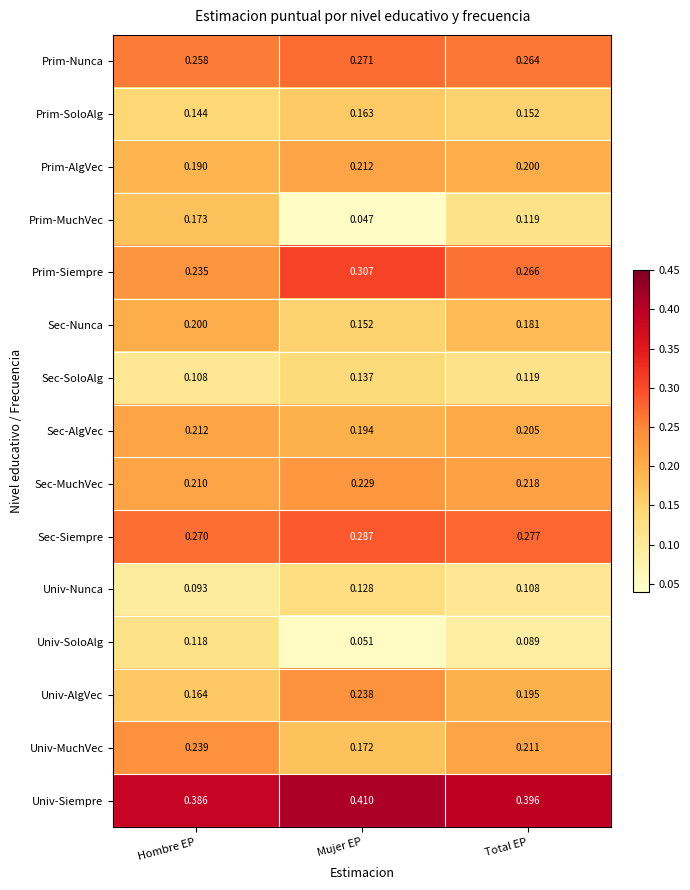

Rank the categories by Univ-AlgVec value from highest to lowest.

Mujer EP, Total EP, Hombre EP